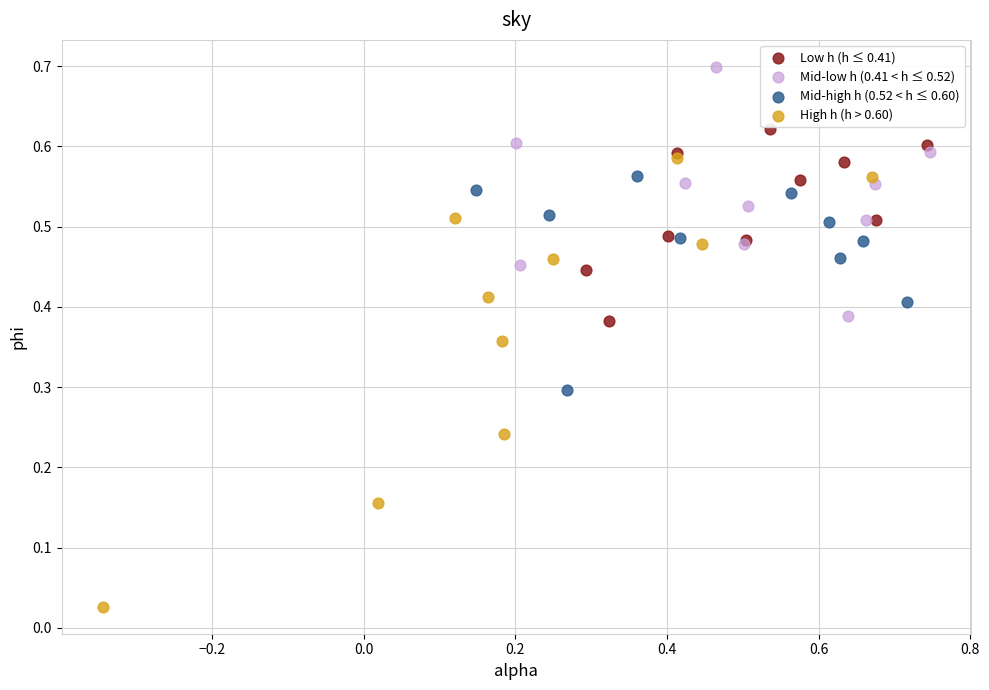

Which series contains the lowest Y value?

High h (h > 0.60)